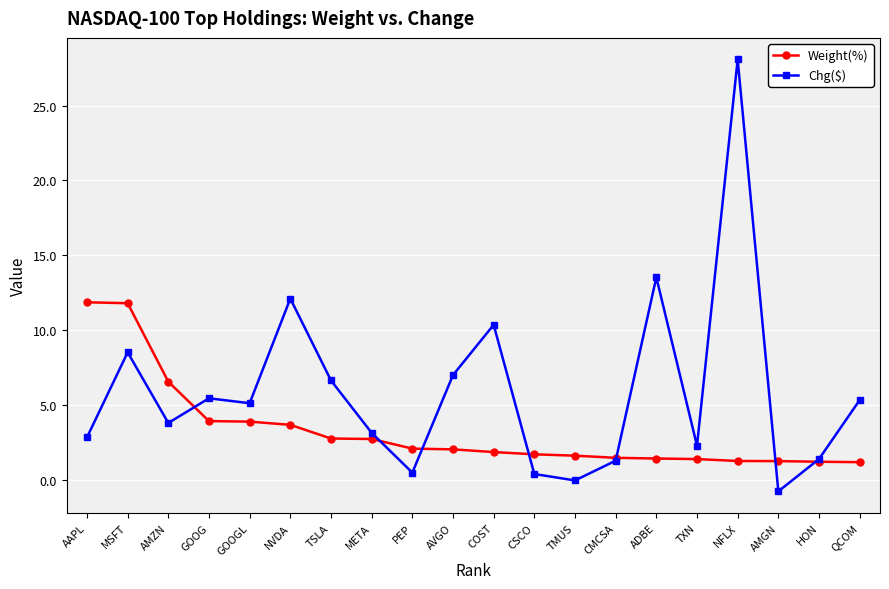

True or false: Chg($) has more than 2 points higher than both neighbors.

True